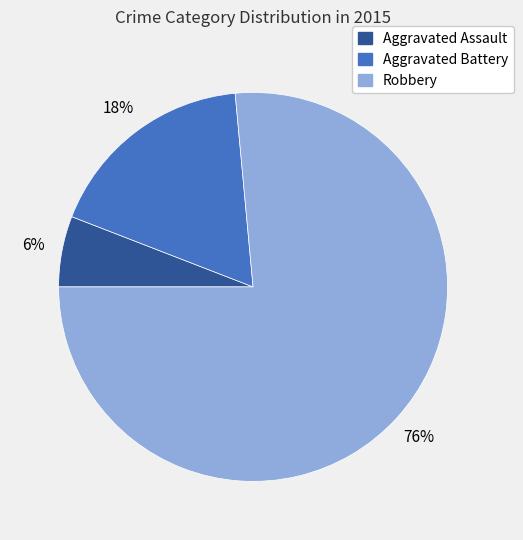

Rank the categories by value from lowest to highest.

Aggravated Assault, Aggravated Battery, Robbery